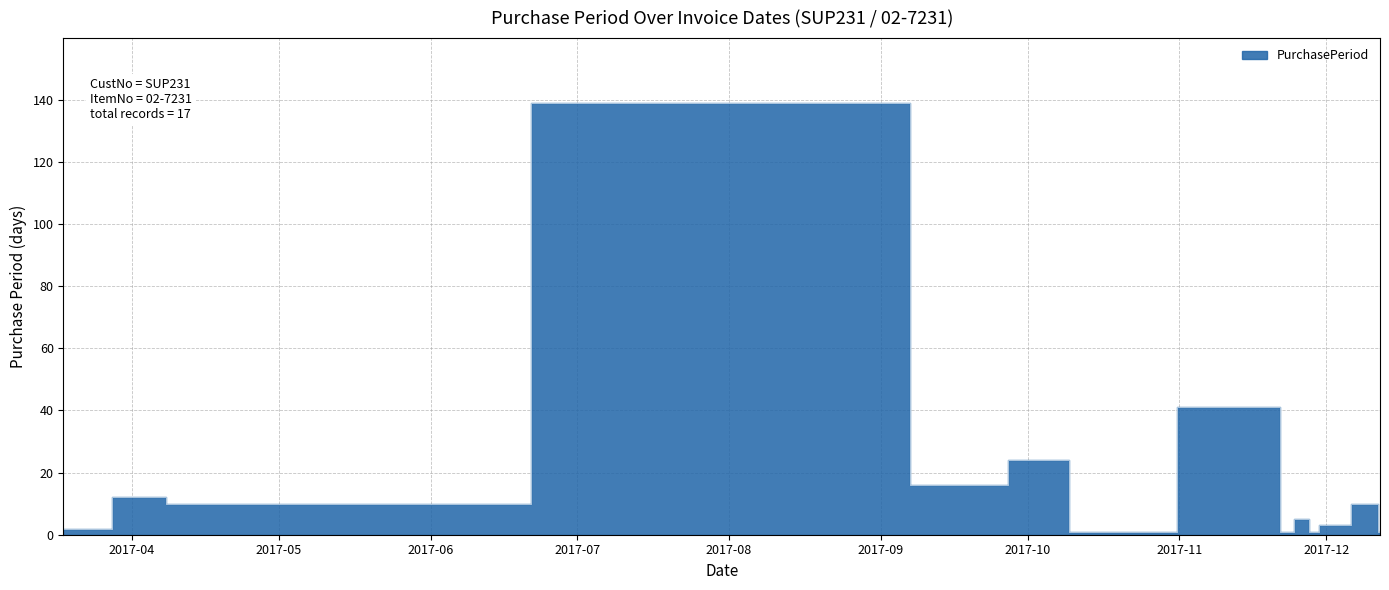

The chart shows a value of 5 at 2017-11-27. True or false?

True